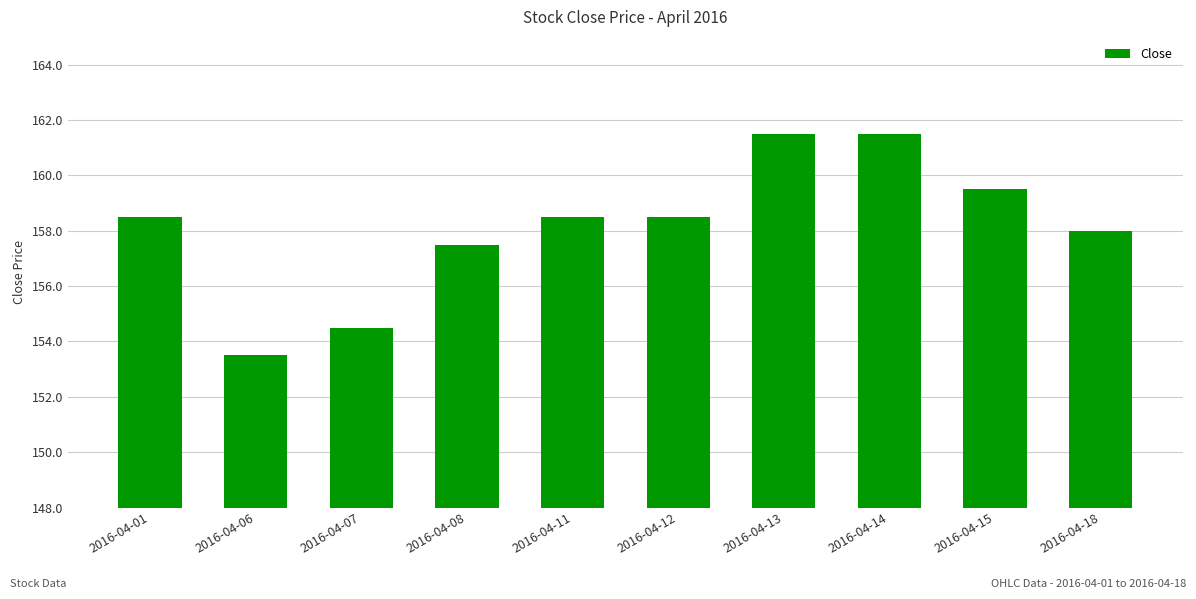

What is the sum of all values?

1581.5